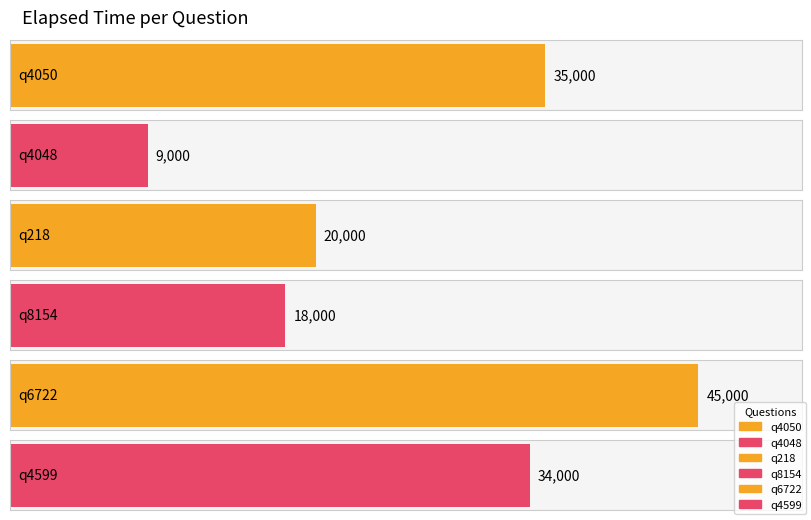

What is the difference between the maximum and minimum values?

36000